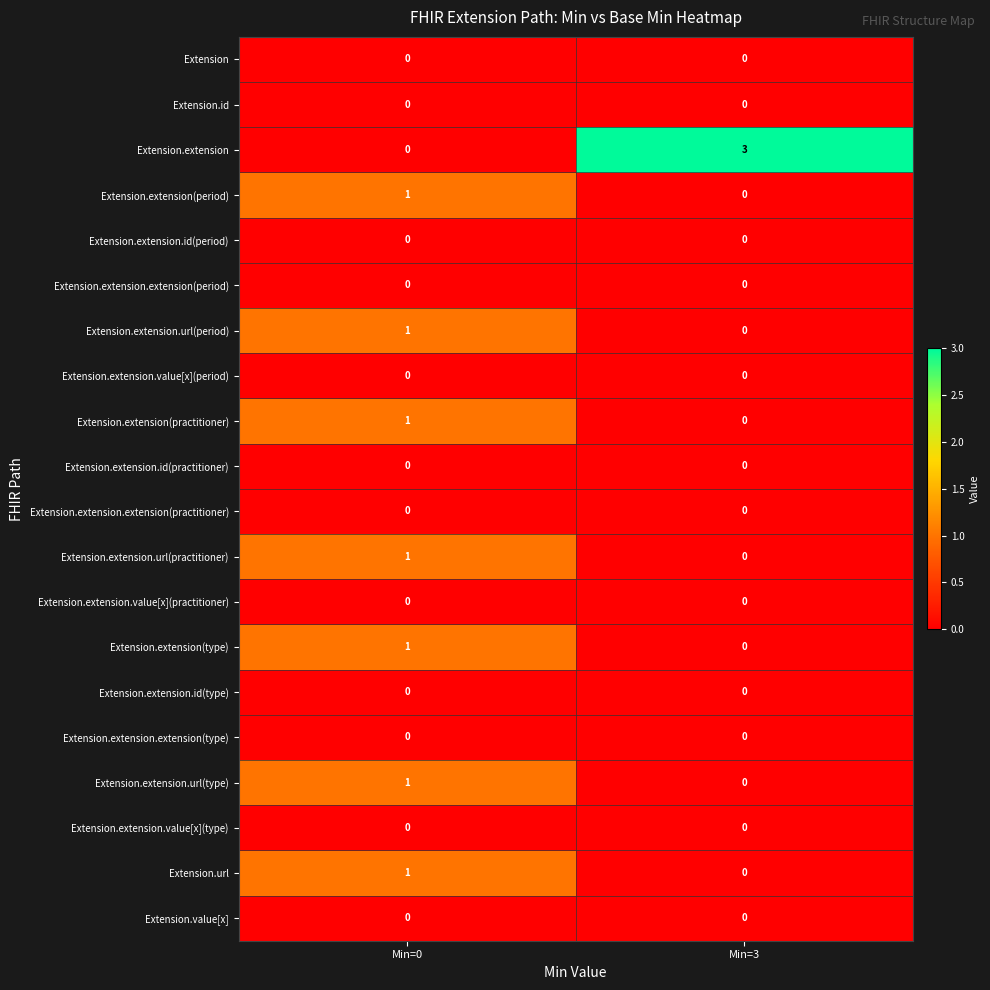

The value of Extension.extension.value[x](practitioner) at Min=0 is 0. True or false?

True